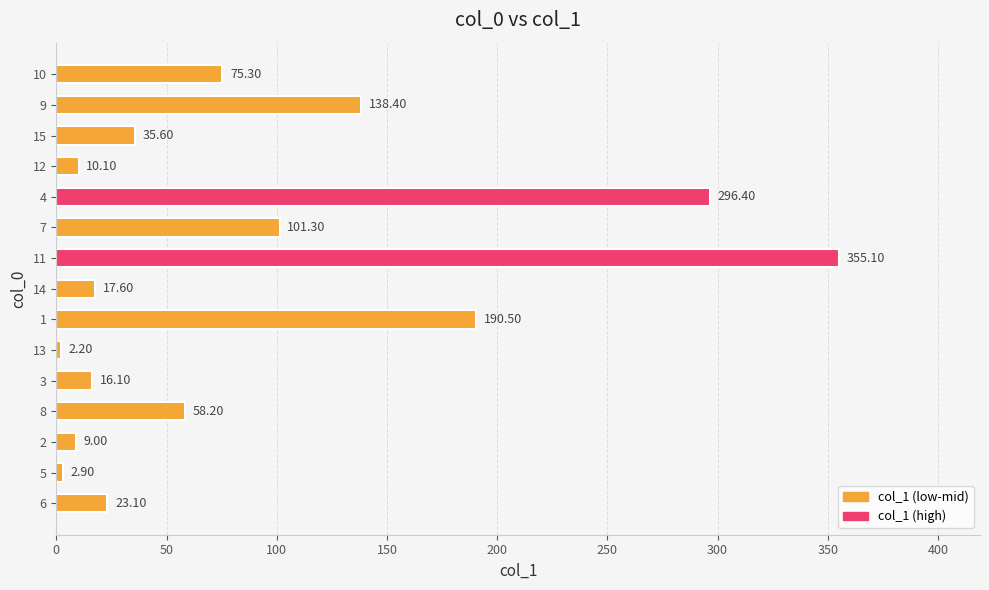

What is the difference between the maximum and second lowest values?

352.2